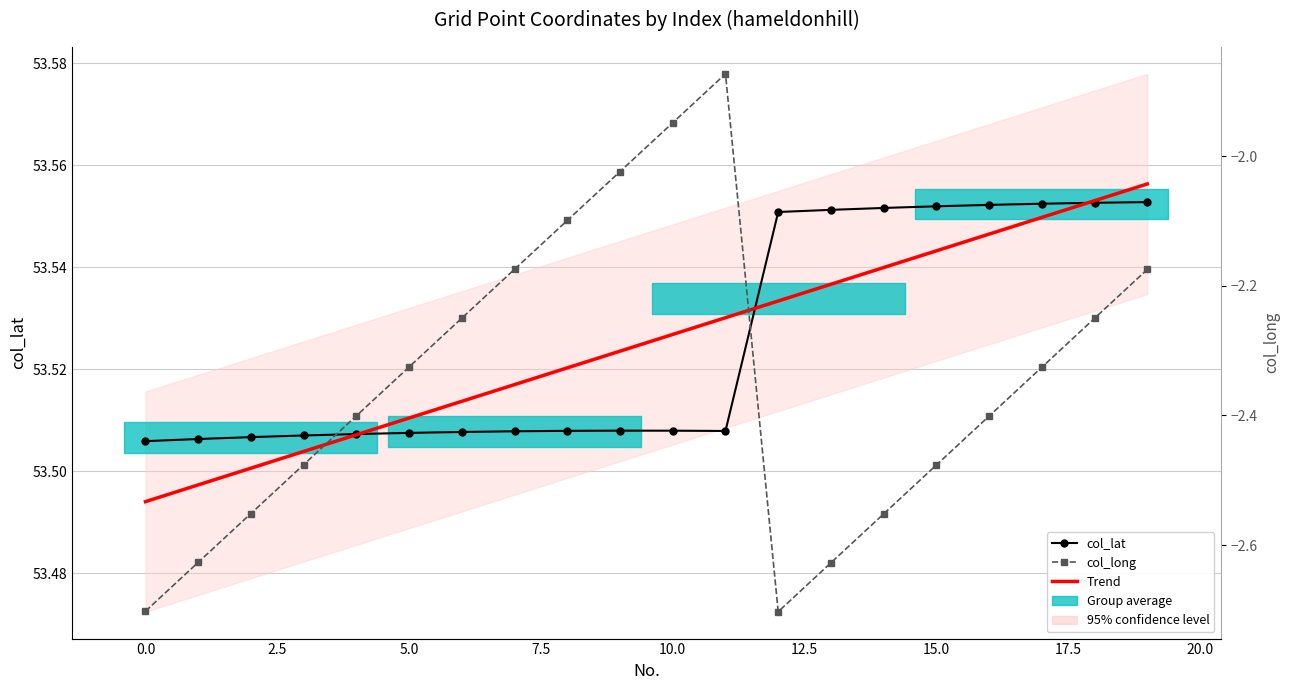

How many lines are shown in the chart?

3